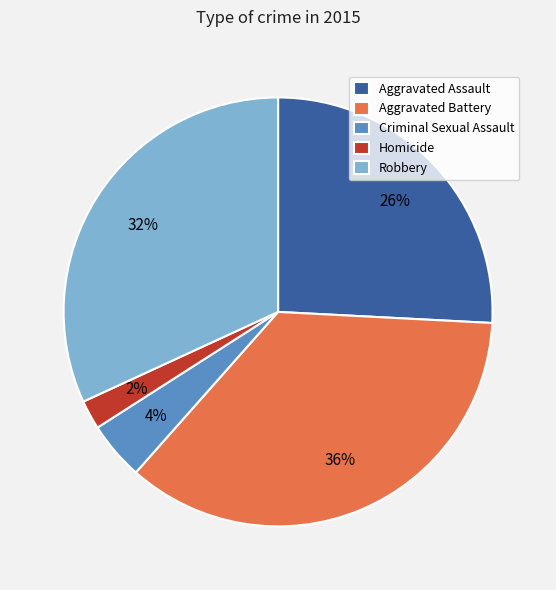

Combined, do Criminal Sexual Assault and Aggravated Assault account for over 50%?

No